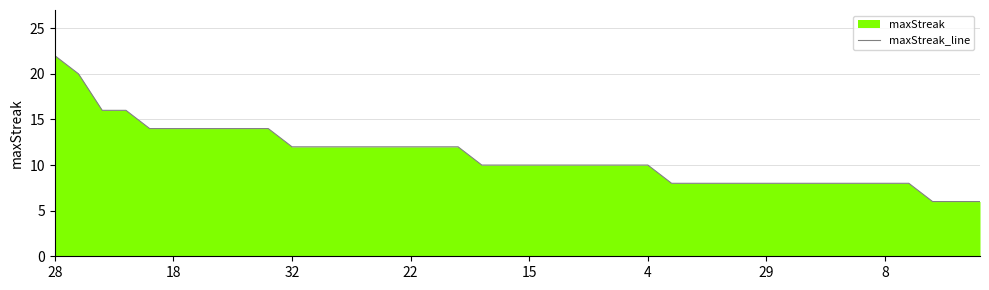

Does the chart have visible grid lines?

Yes